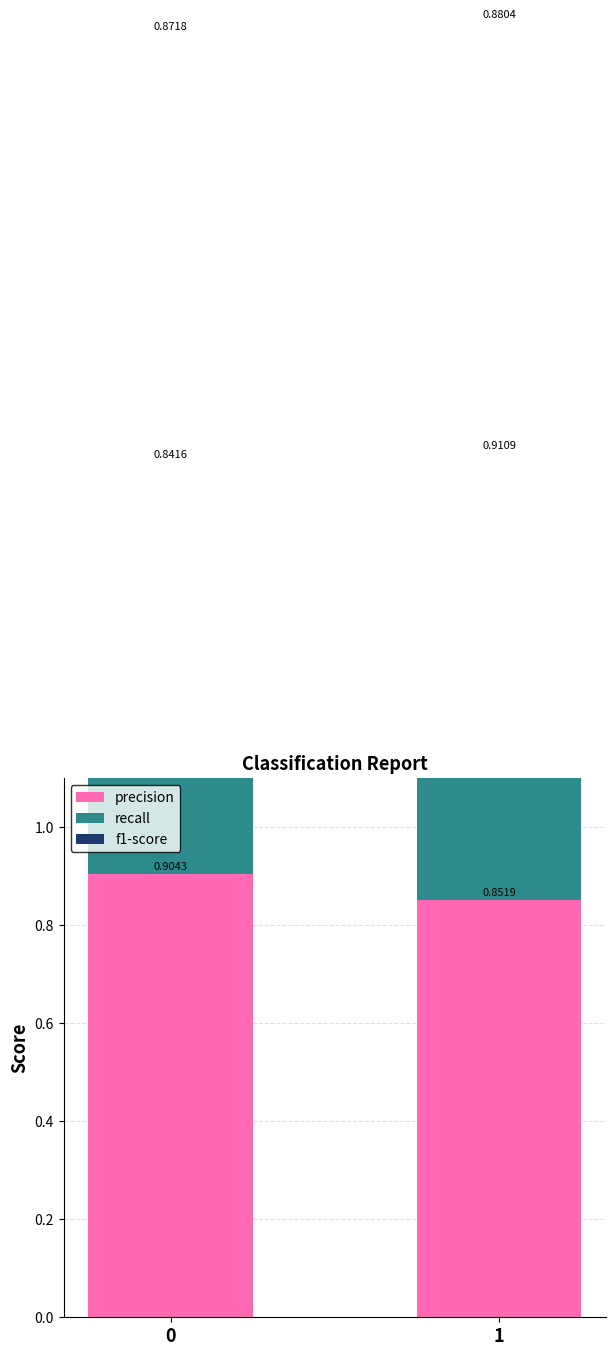

How many bars are there in each group?

3